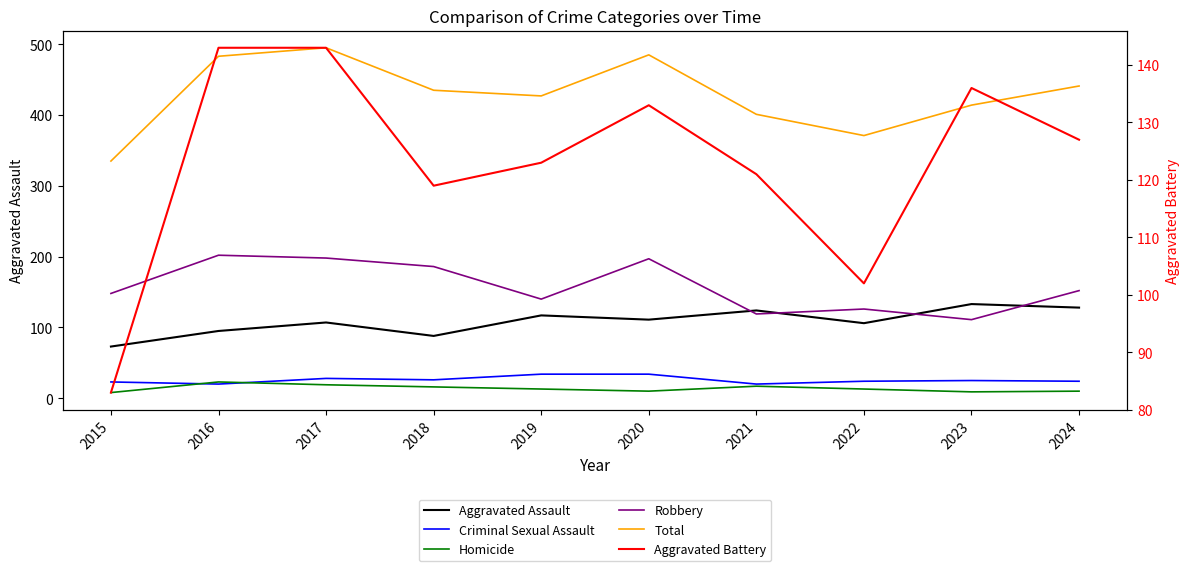

The Criminal Sexual Assault series shows 51 at 2019. True or false?

False